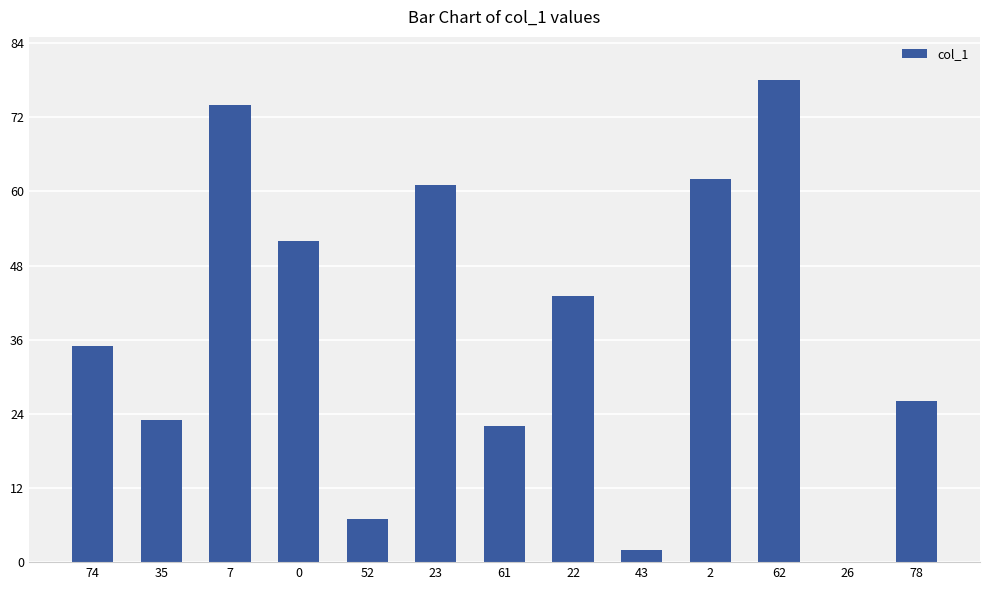

Between 0 and 62, which is larger?

62